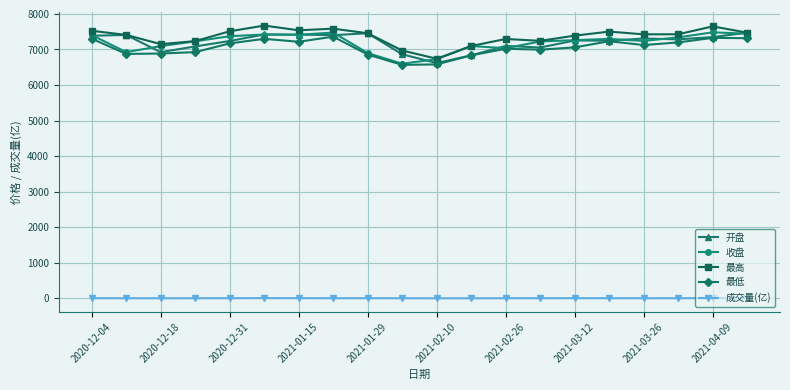

Which series has the largest total across all categories?

最高